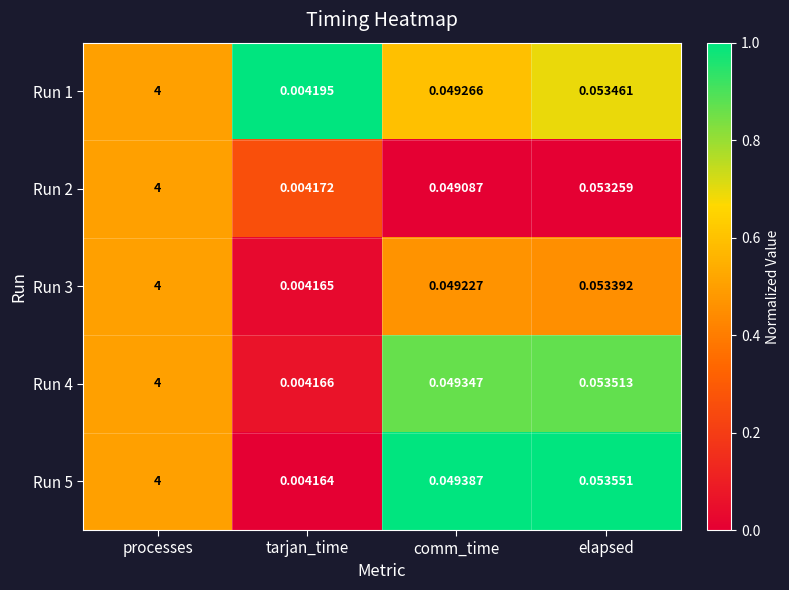

Which category has the lowest value in the Run 1 series?

tarjan_time